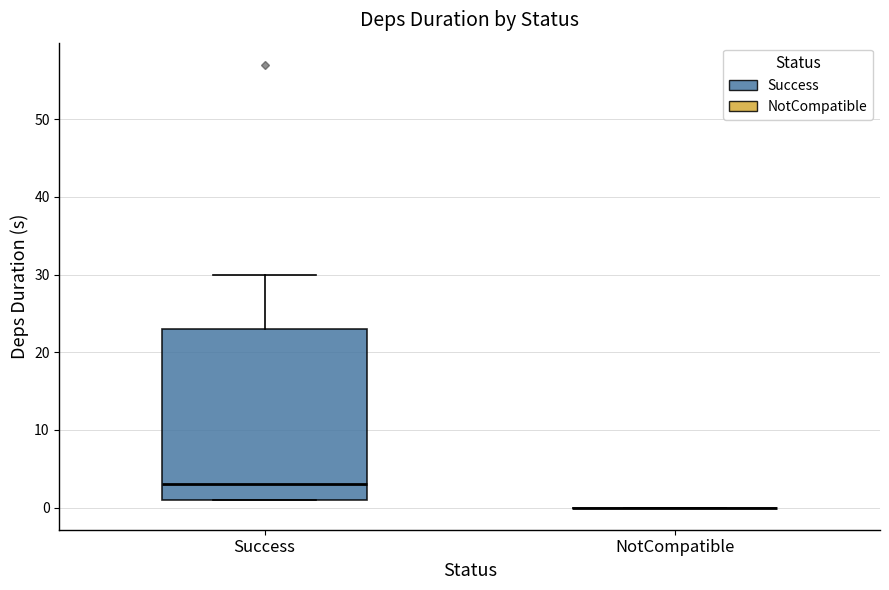

Reading left to right, transcribe this box plot: for each box, give where its median line is, the range the box spans, and where its two whiskers end, as read against the y-axis. The values are not printed on the chart, so give them approximately, as read against the axis.

Success: median 3, box 1 to 23, whiskers 1 to 30
NotCompatible: box collapsed to a line at 0, whiskers 0 to 0